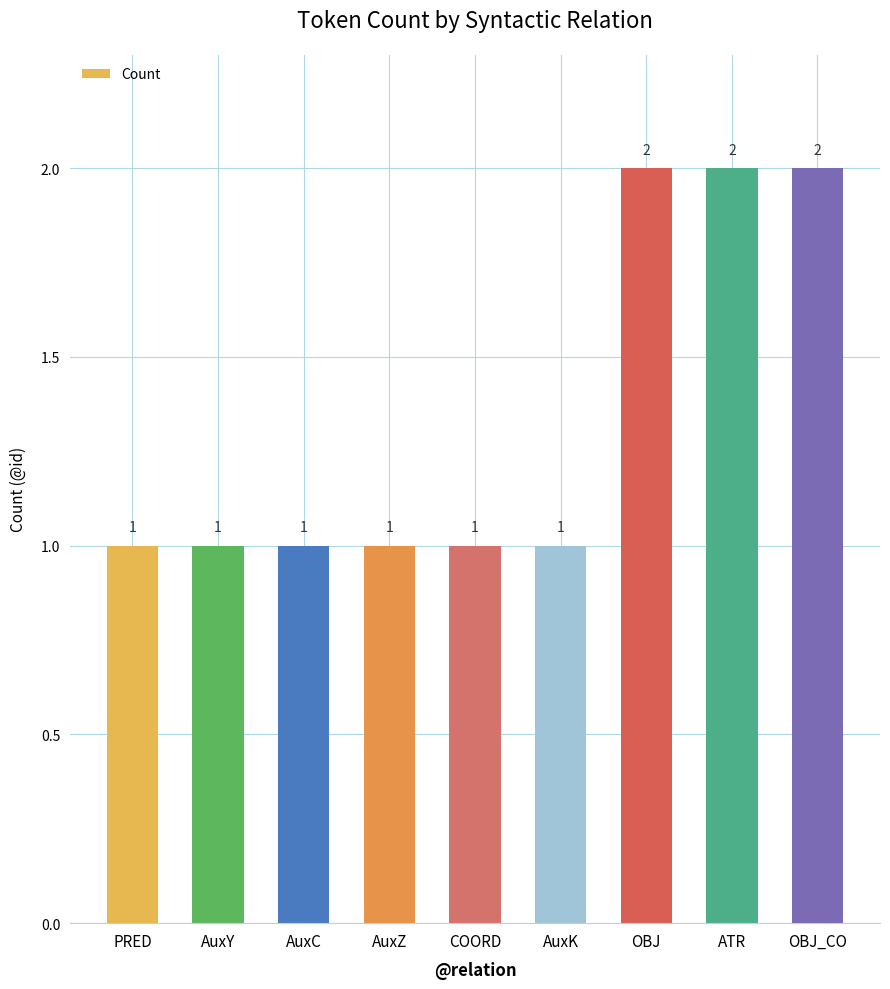

Approximately how many times larger is the value at PRED compared to OBJ_CO?

0.5